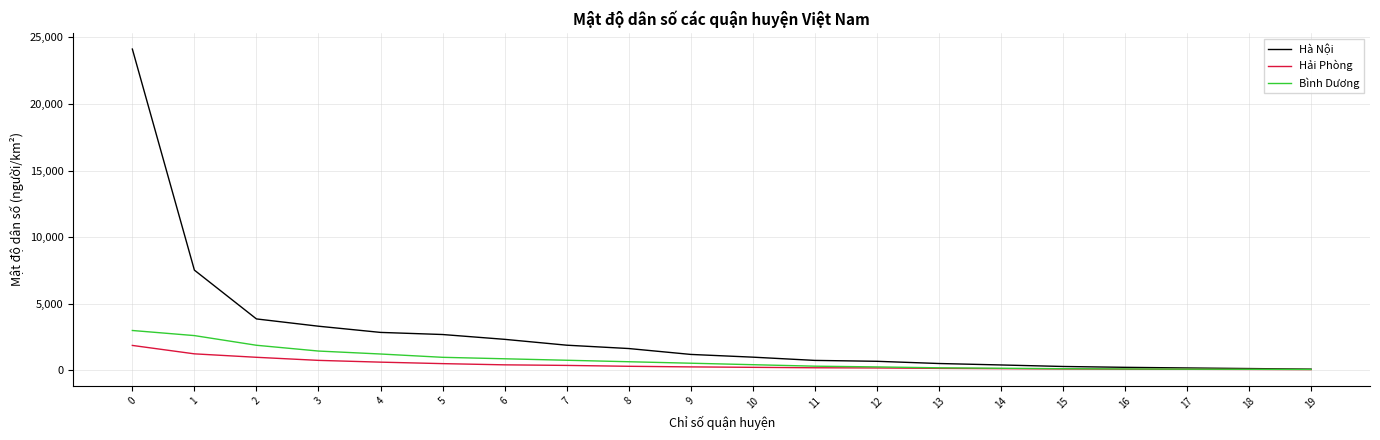

Between 6 and 14, which series saw the biggest shift?

Hà Nội